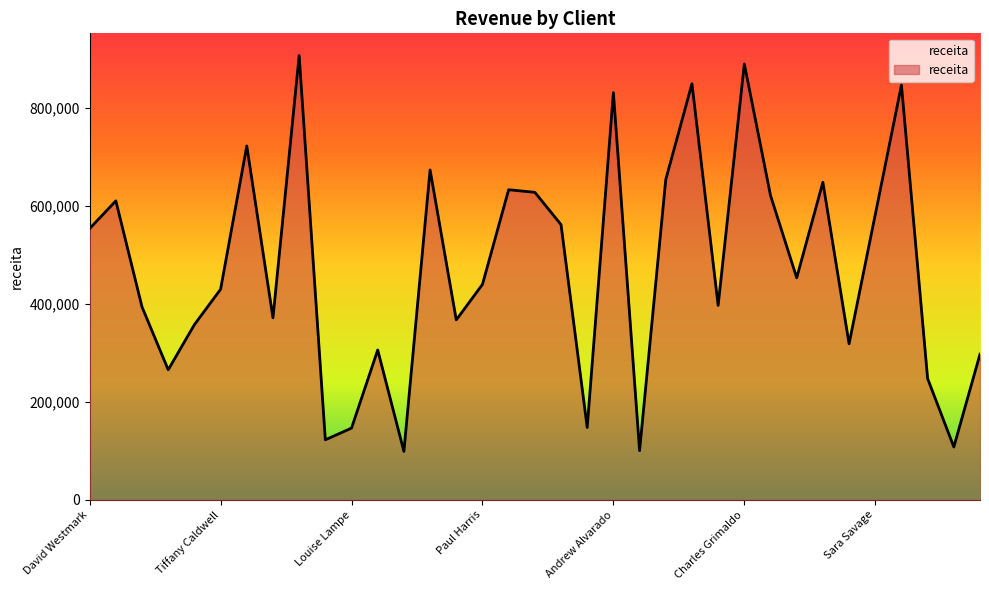

What is the minimum value shown in the chart?

98646.9